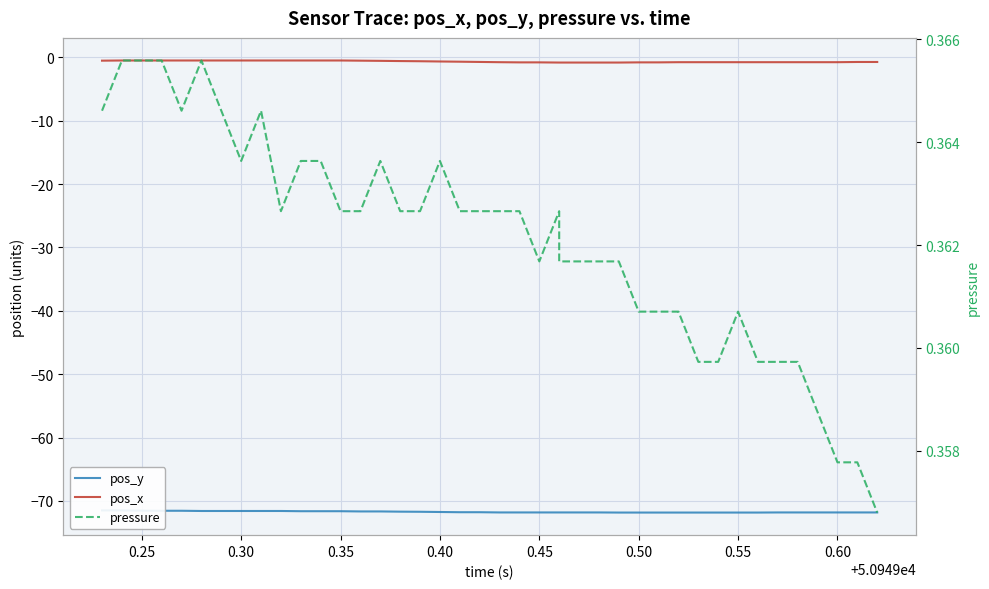

How many lines are shown in the chart?

3